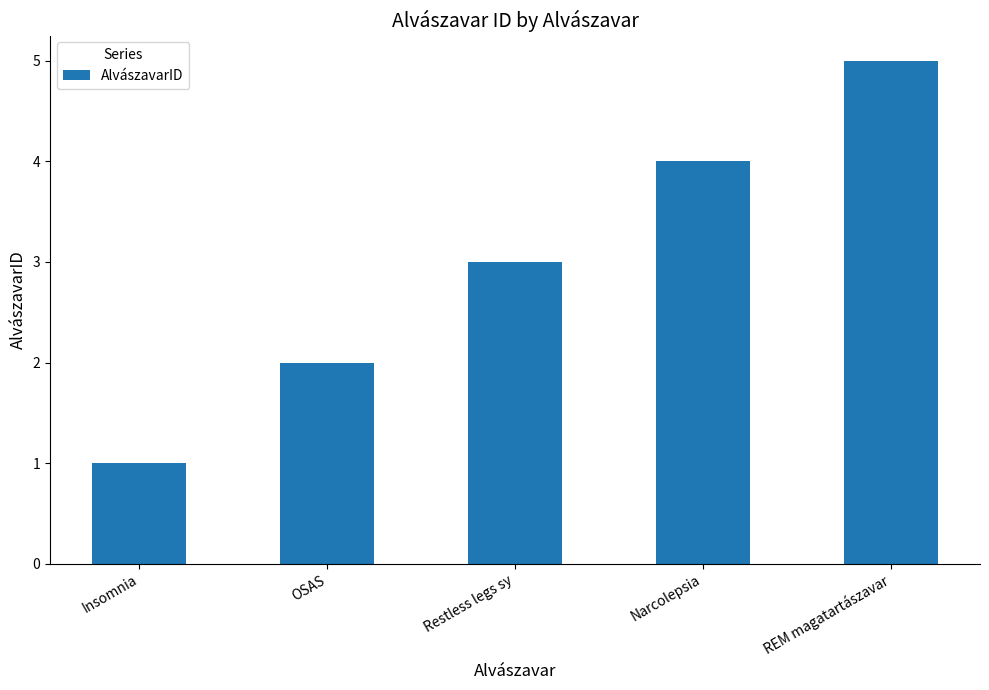

Reading left to right, what are all the values shown in this chart?

Insomnia=1	OSAS=2	Restless legs sy=3	Narcolepsia=4	REM magatartászavar=5